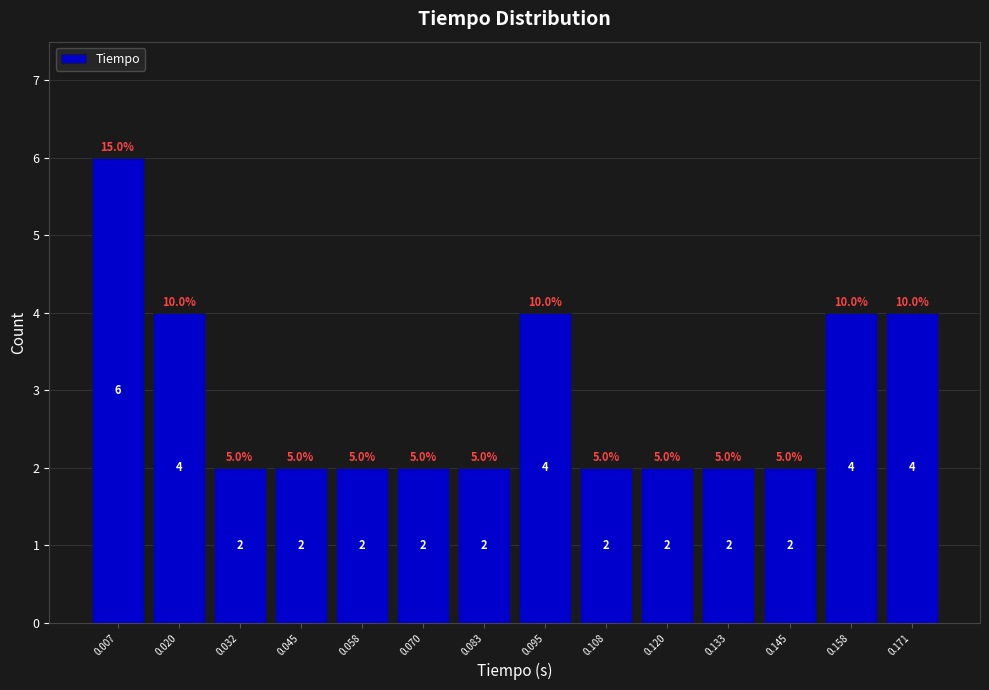

Over which range of the x-axis is the bar tallest?

0.000 to 0.014